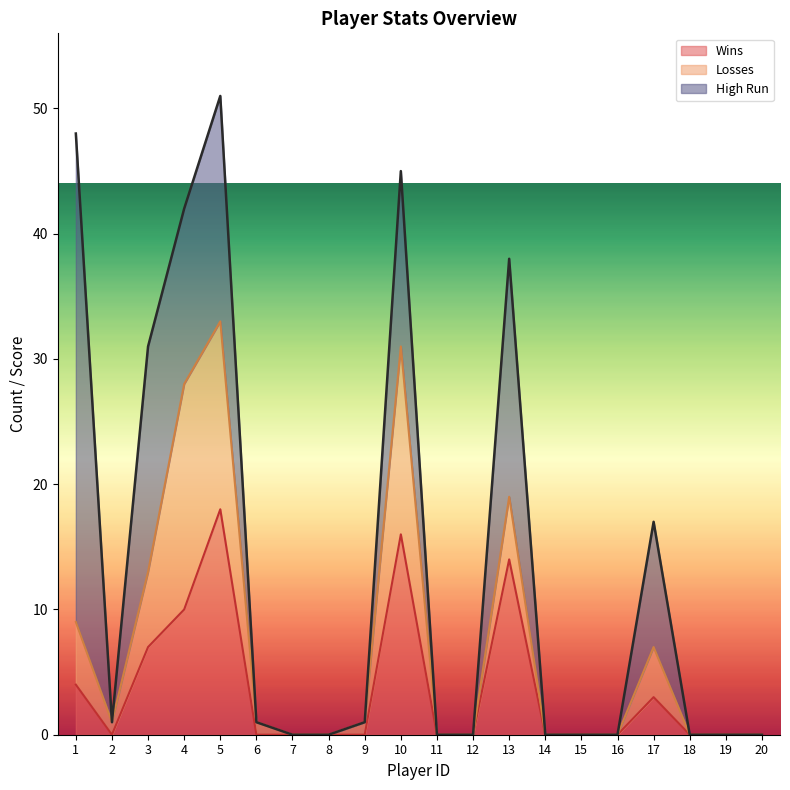

What are all the series names shown in the legend?

Wins, Losses, High Run